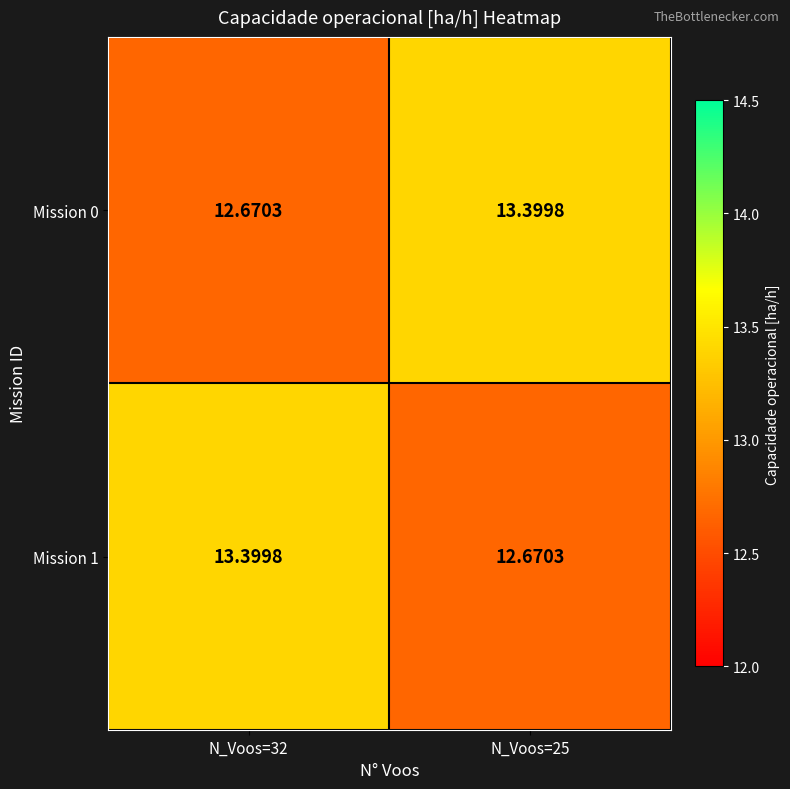

Is the value of Mission 1 at N_Voos=25 greater than the value of Mission 0 at N_Voos=25?

No